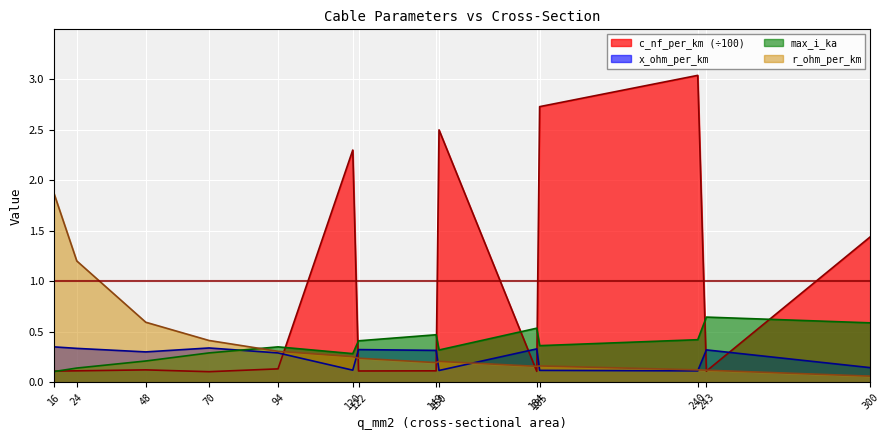

Which series has the widest spread of values?

c_nf_per_km (÷100)